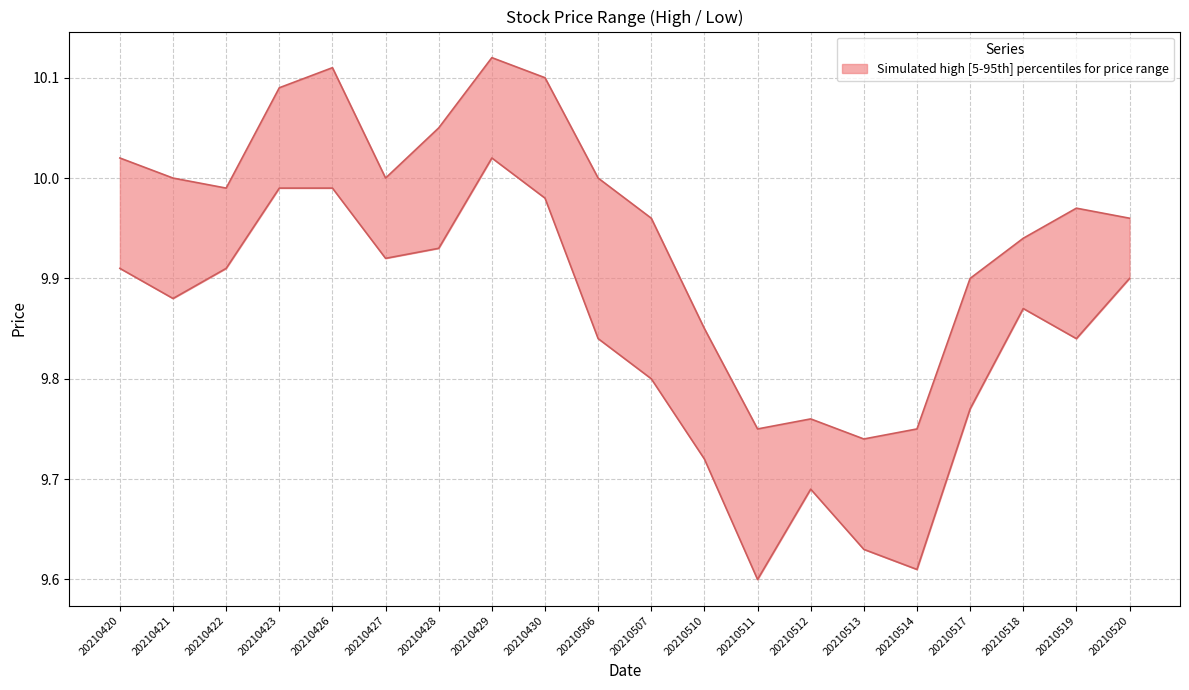

The value of high at 20210426 is 2.2. True or false?

False